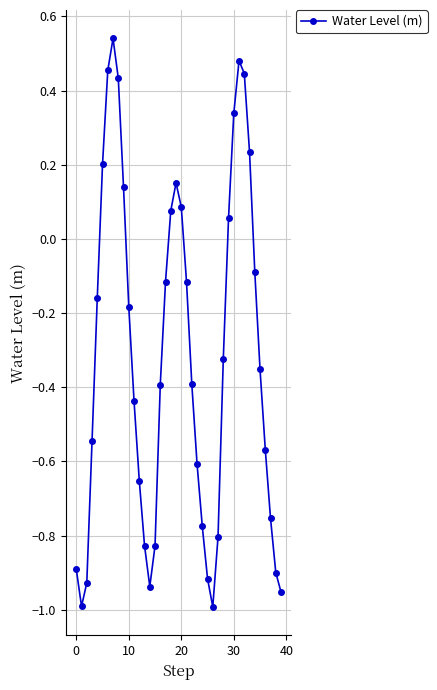

True or false: the data has more than 0 interior local peaks.

True